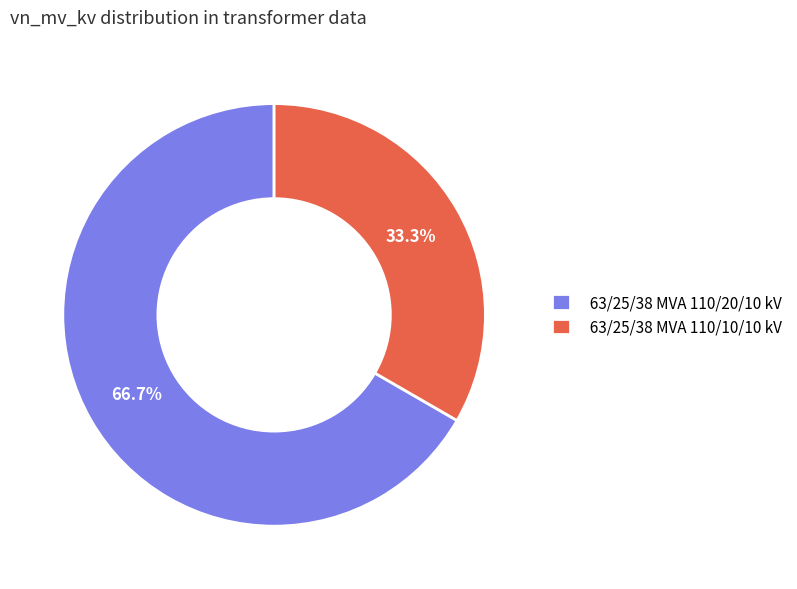

True or false: 63/25/38 MVA 110/20/10 kV accounts for 67% of the total.

True